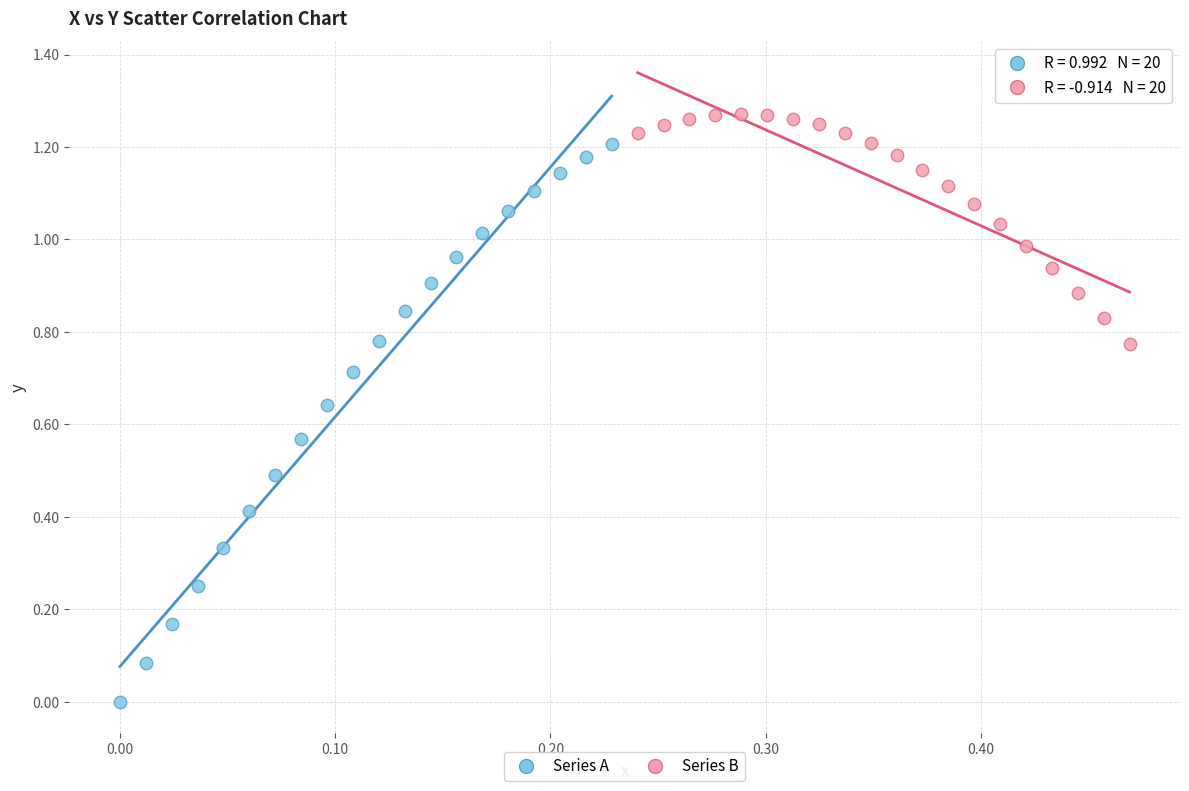

Which series has the widest spread of Y values?

Series A